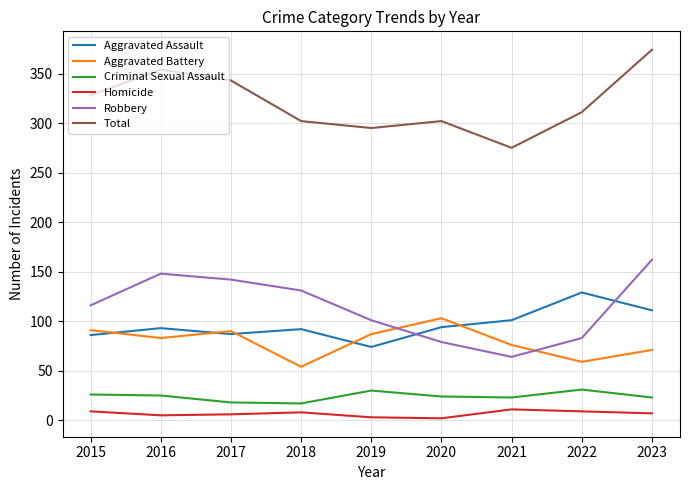

The Aggravated Battery series shows 20 at 2023. True or false?

False